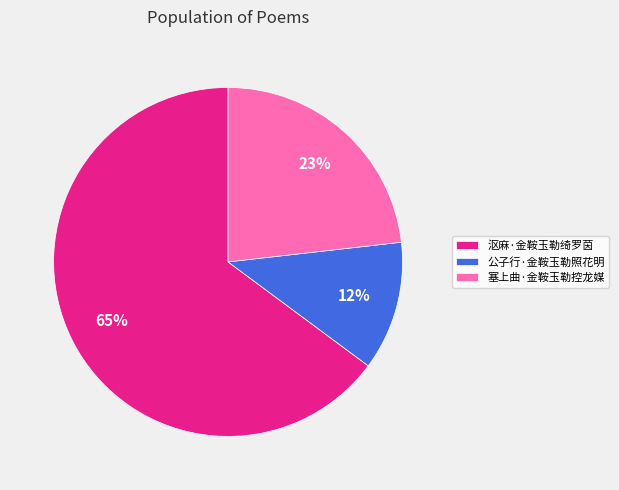

Is the sum of 公子行·金鞍玉勒照花明 and 塞上曲·金鞍玉勒控龙媒 greater than half?

No